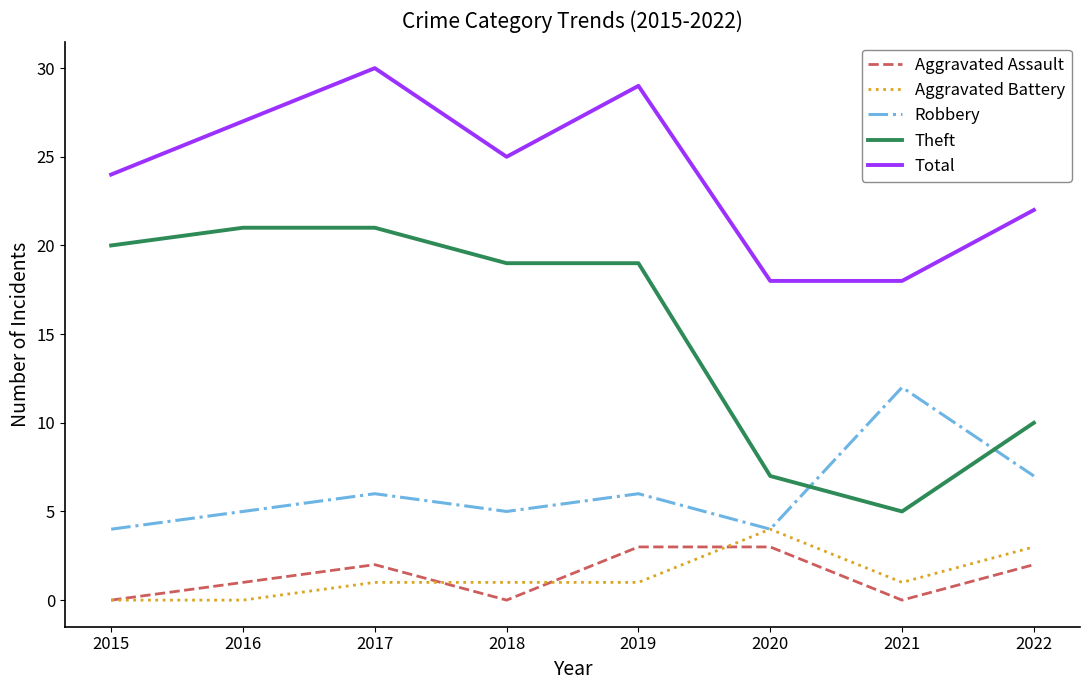

The Aggravated Battery series shows 4 at 2020. True or false?

True